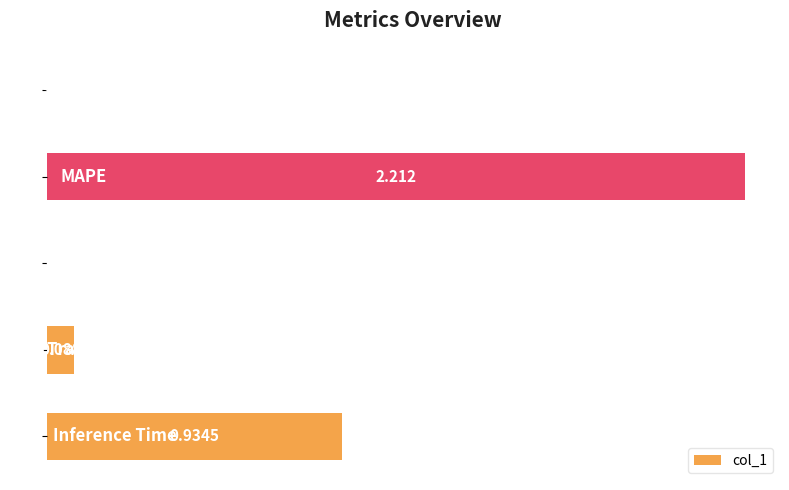

What is the average value?

0.6